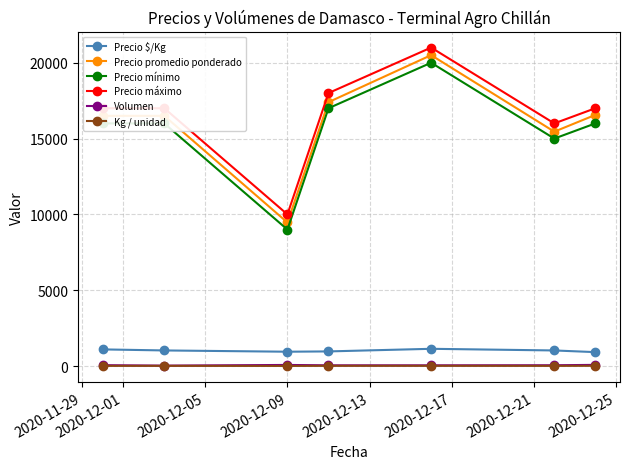

Which series has the widest spread of values?

Precio promedio ponderado